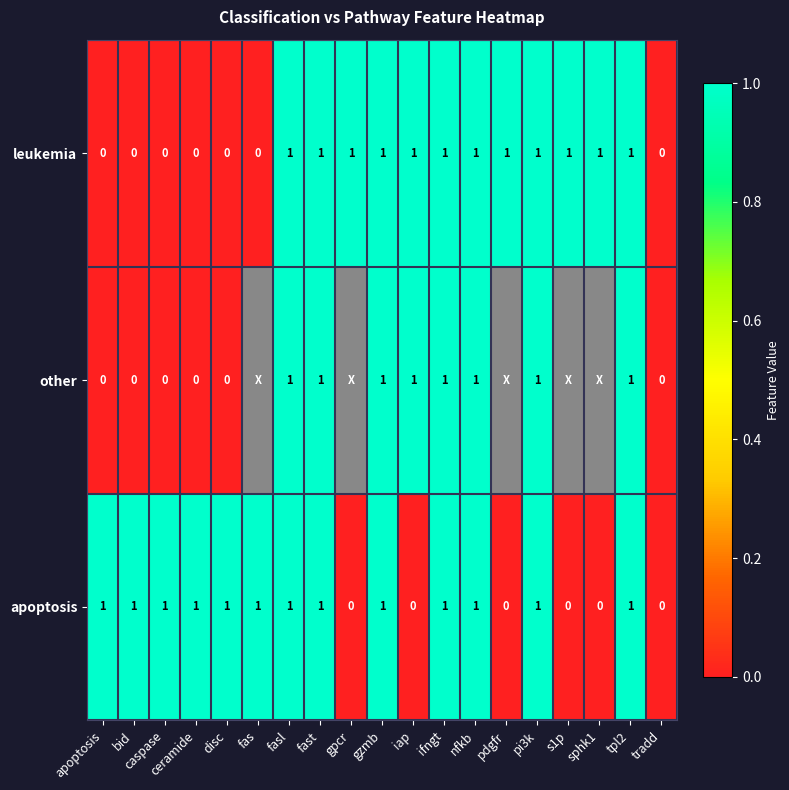

How many leukemia values are between 0 and 1?

19